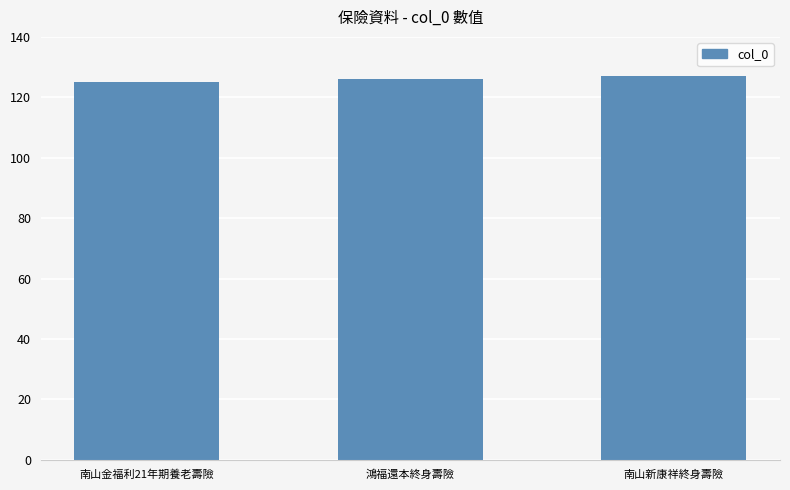

Read the value at 鴻福還本終身壽險.

126